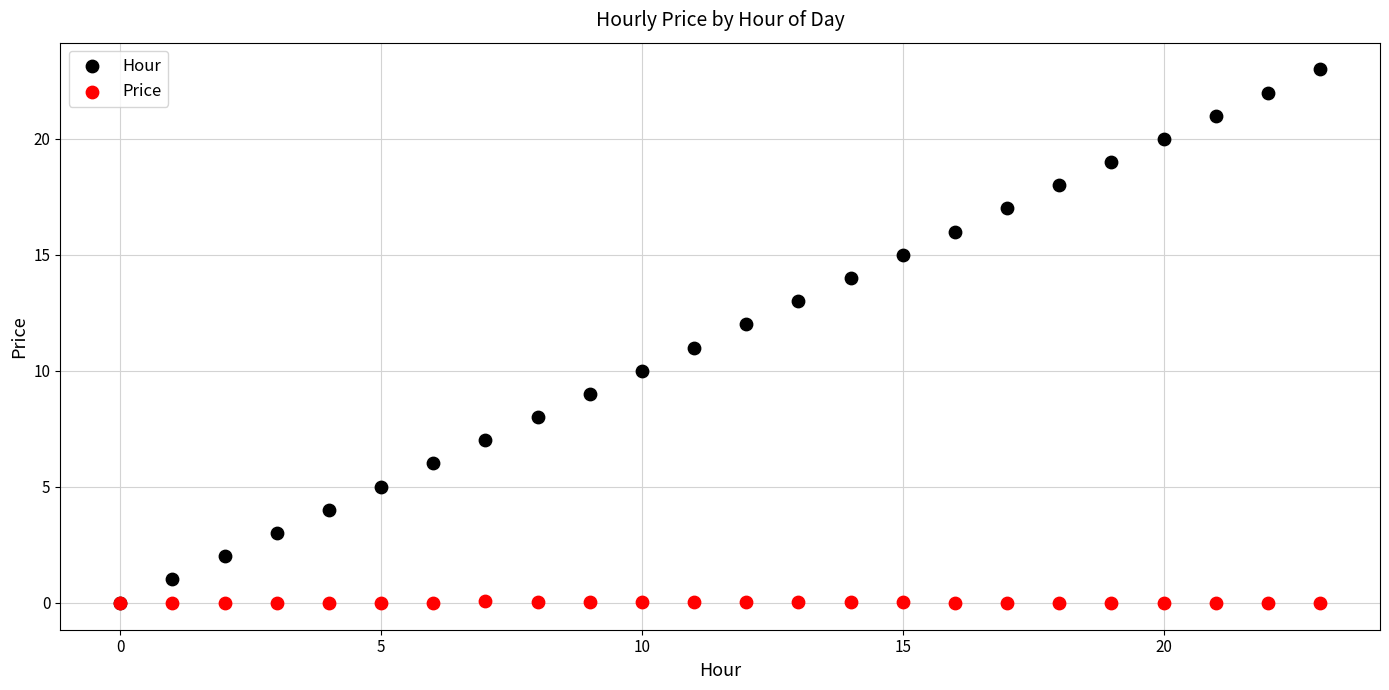

What are all the series names shown in the legend?

Hour, Price